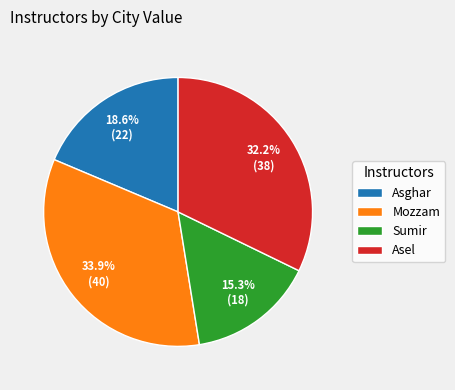

How many segments does this pie chart have?

4